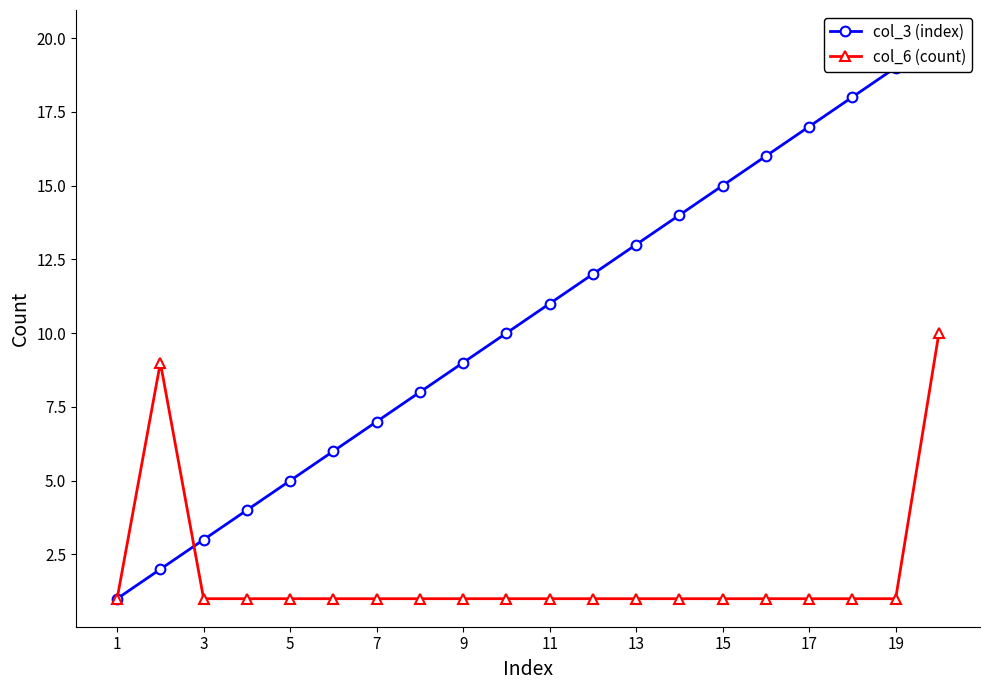

True or false: col_6 (count) and col_3 (index) intersect in this chart.

True